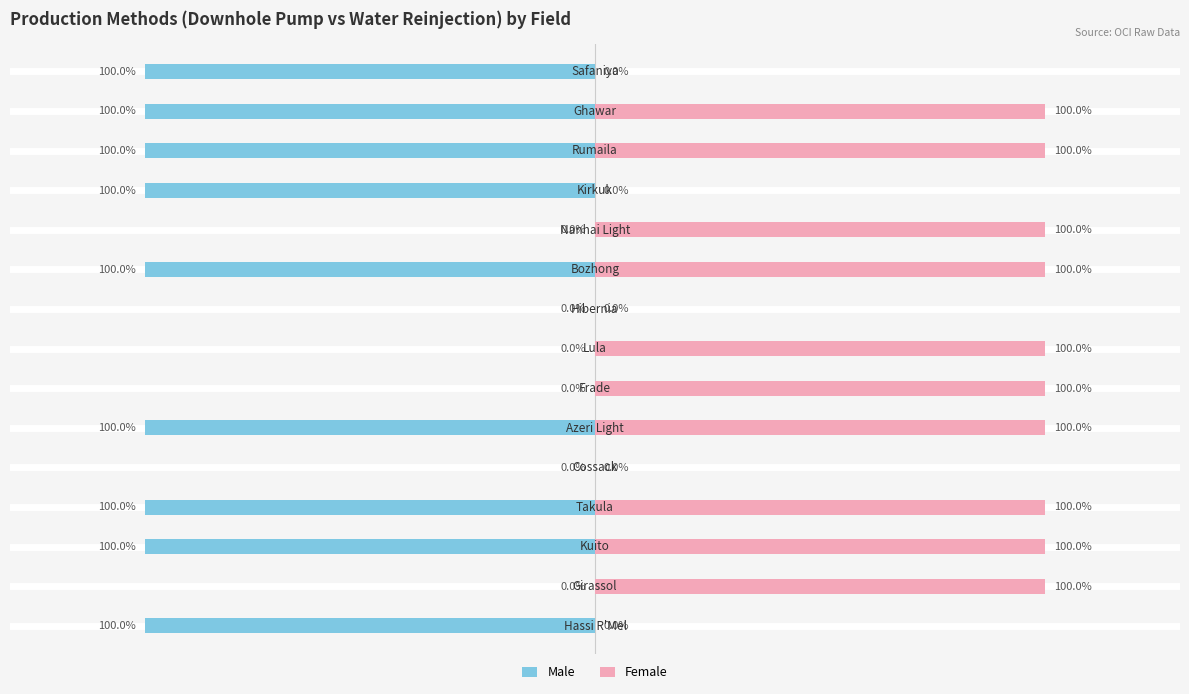

Is it true that Female equals 164 at 9?

False